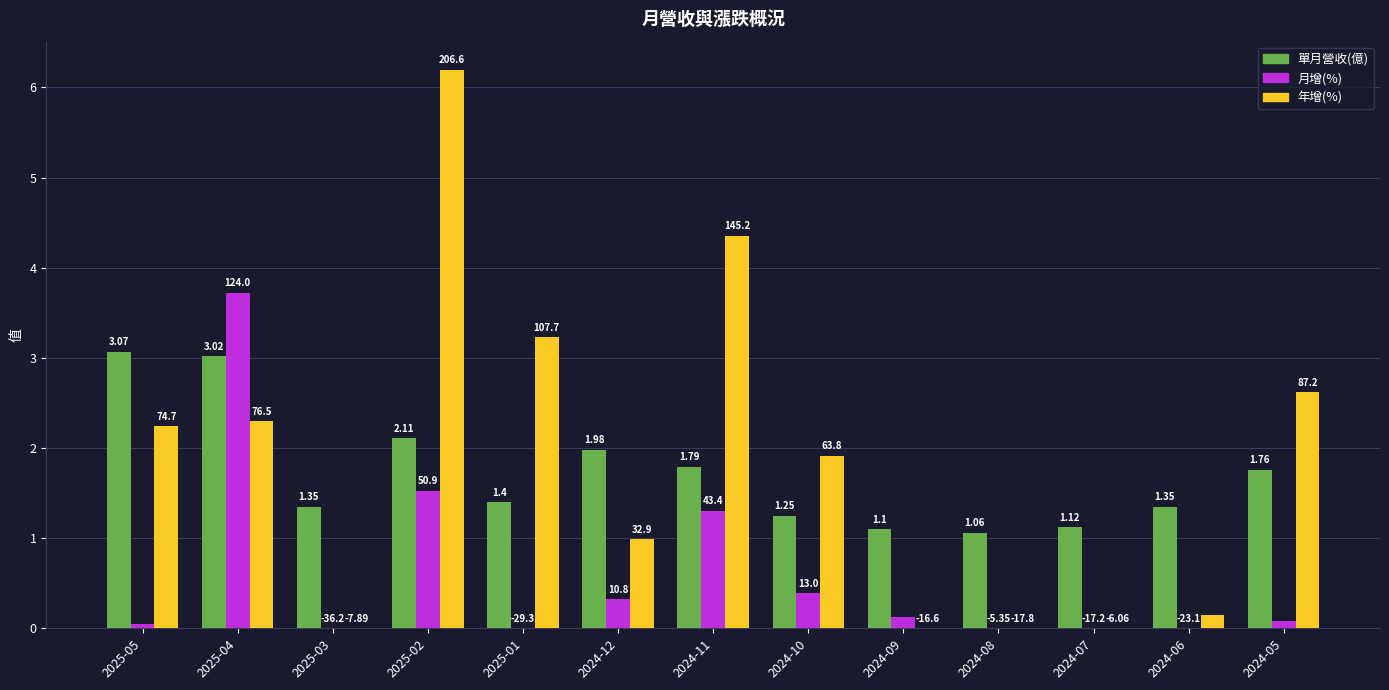

What are all the series names shown in the legend?

單月營收(億), 月增(%), 年增(%)